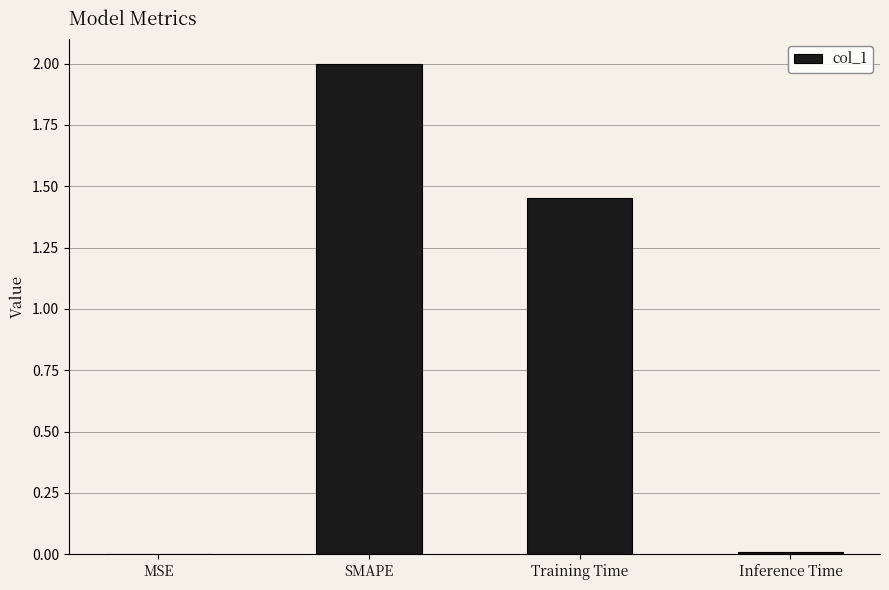

What is the change in value from SMAPE to Training Time?

-0.5